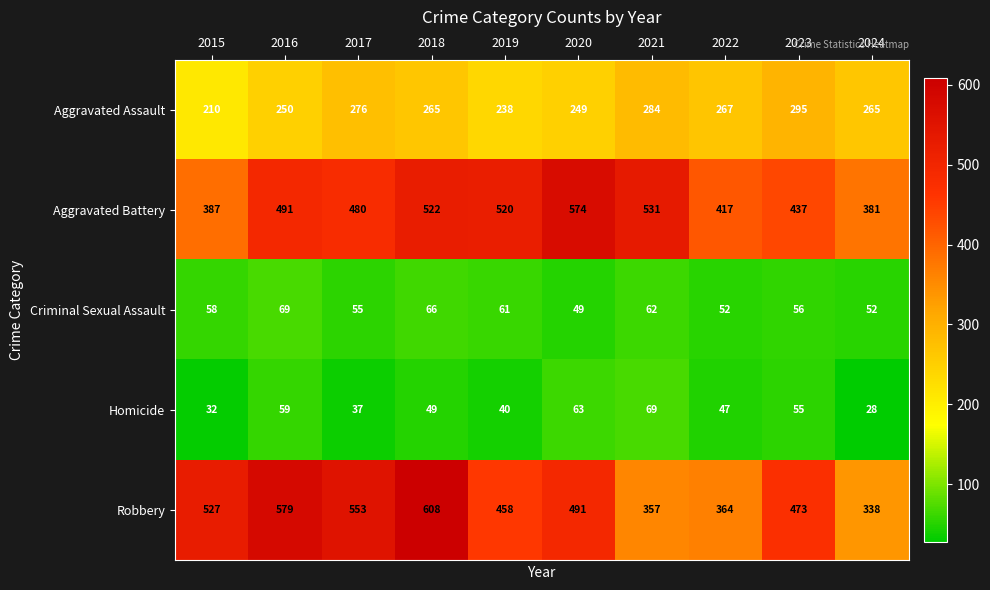

List the labels in order of Homicide value, largest first.

2021, 2020, 2016, 2023, 2018, 2022, 2019, 2017, 2015, 2024